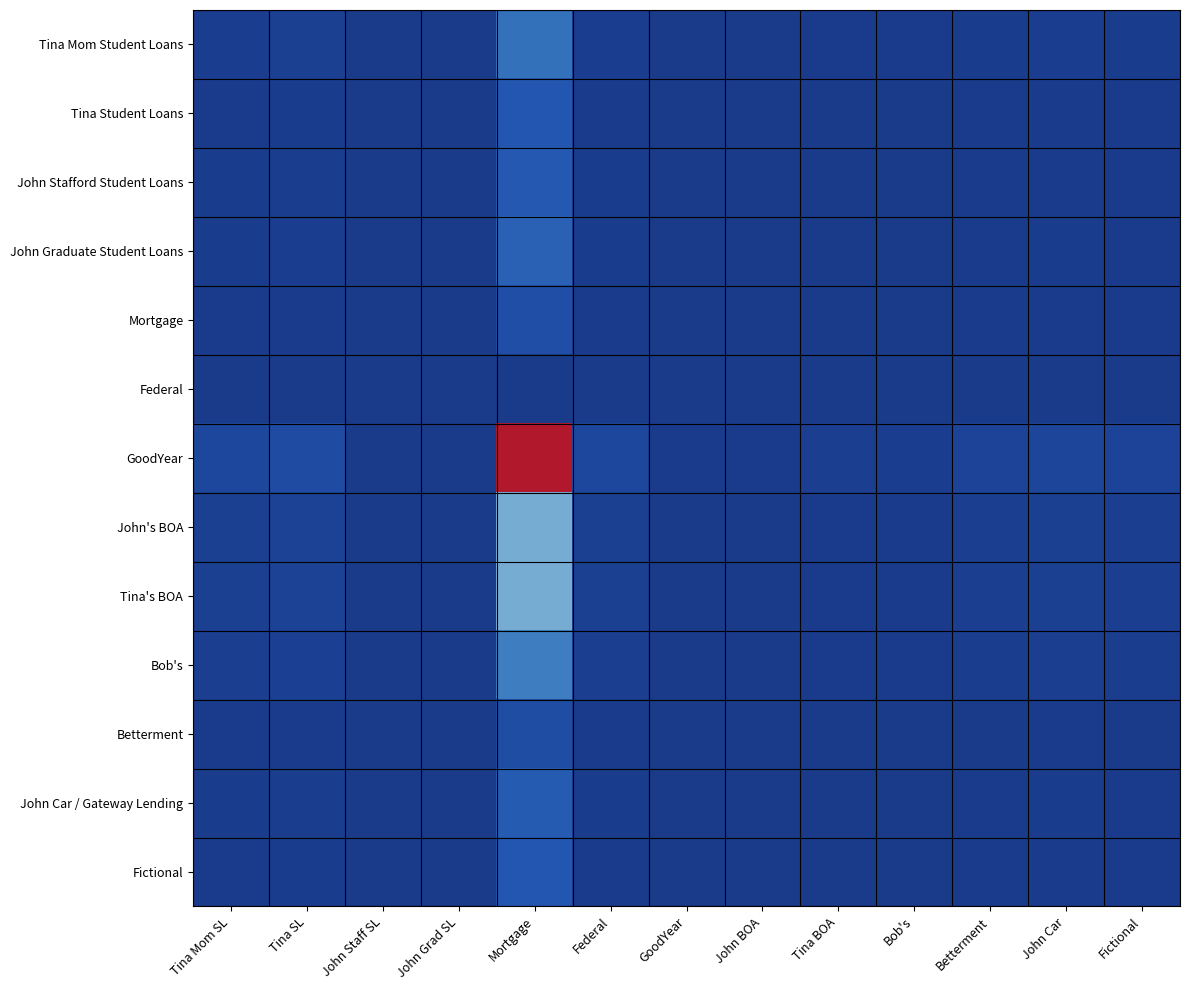

Which has a higher value, Bob's or Tina BOA?

Tina BOA